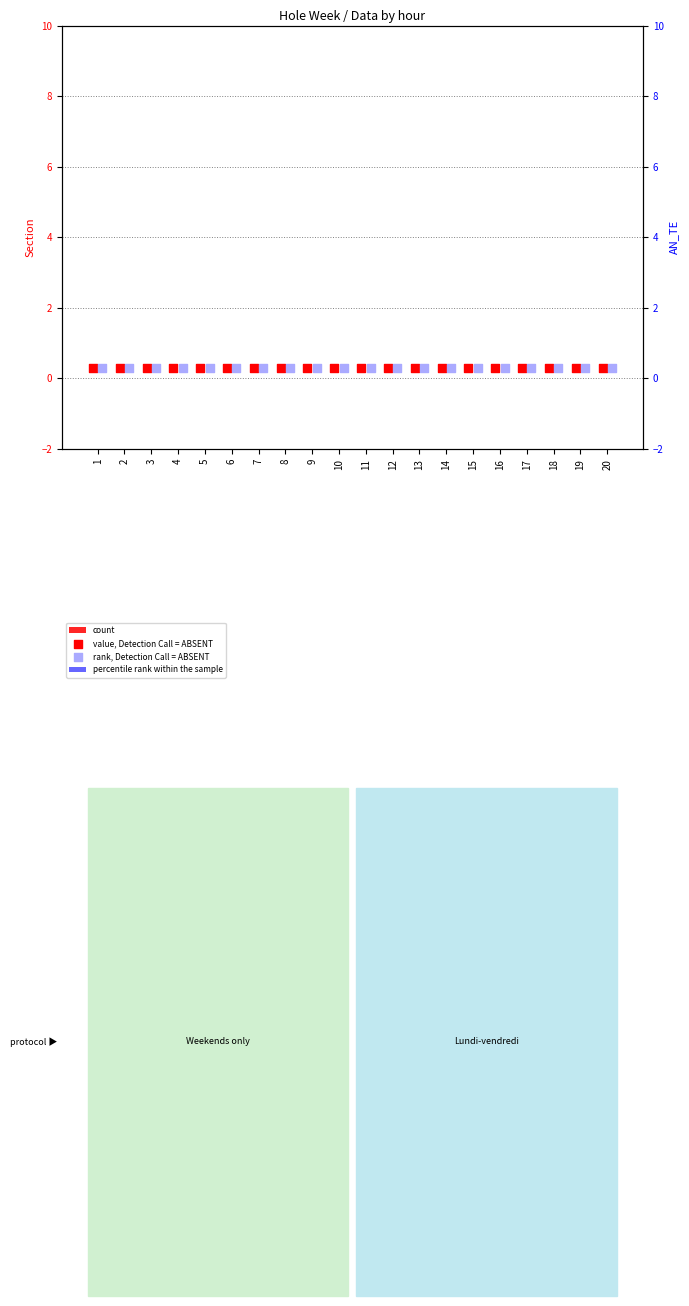

At which category is the sum across all series the highest?

1